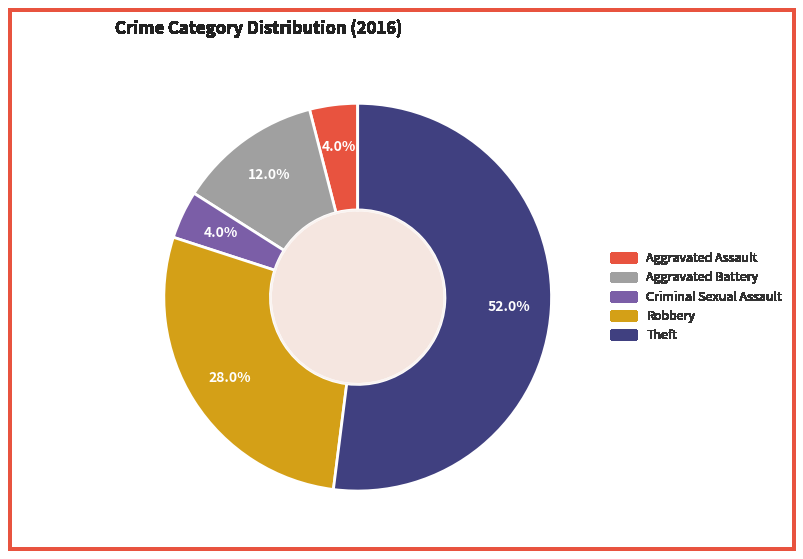

What percentage is the Criminal Sexual Assault slice, to the nearest percent?

4%